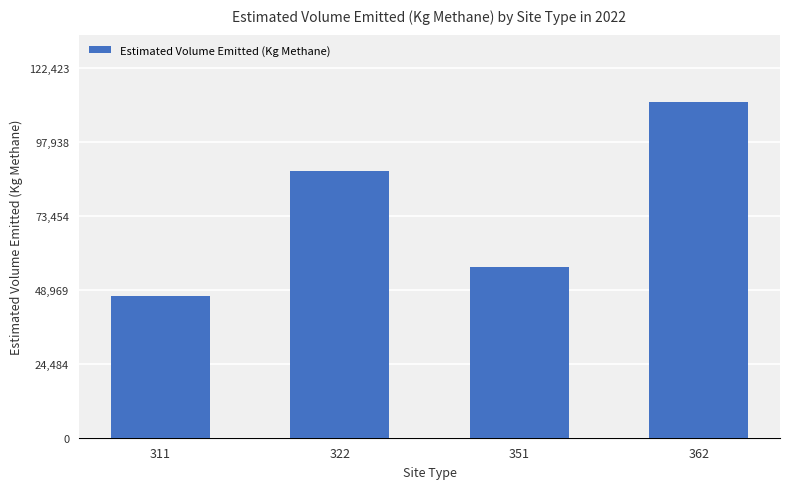

Are the bars horizontal?

No